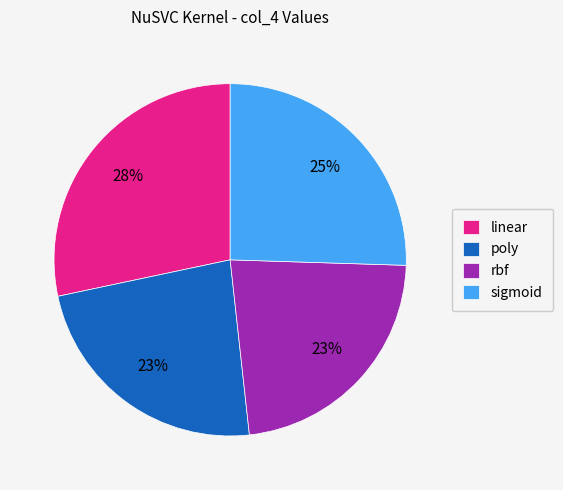

To the nearest percent, what percentage of the pie is poly?

23%